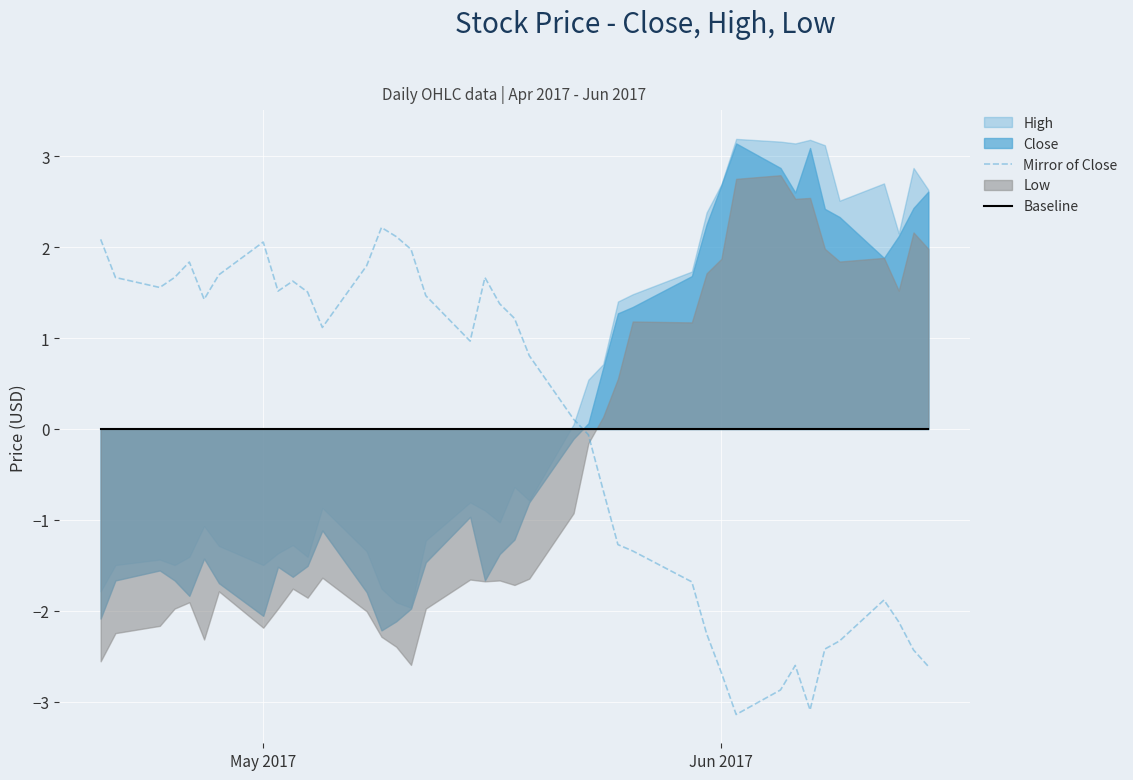

What is the minimum value for Mirror of Close?

-3.1